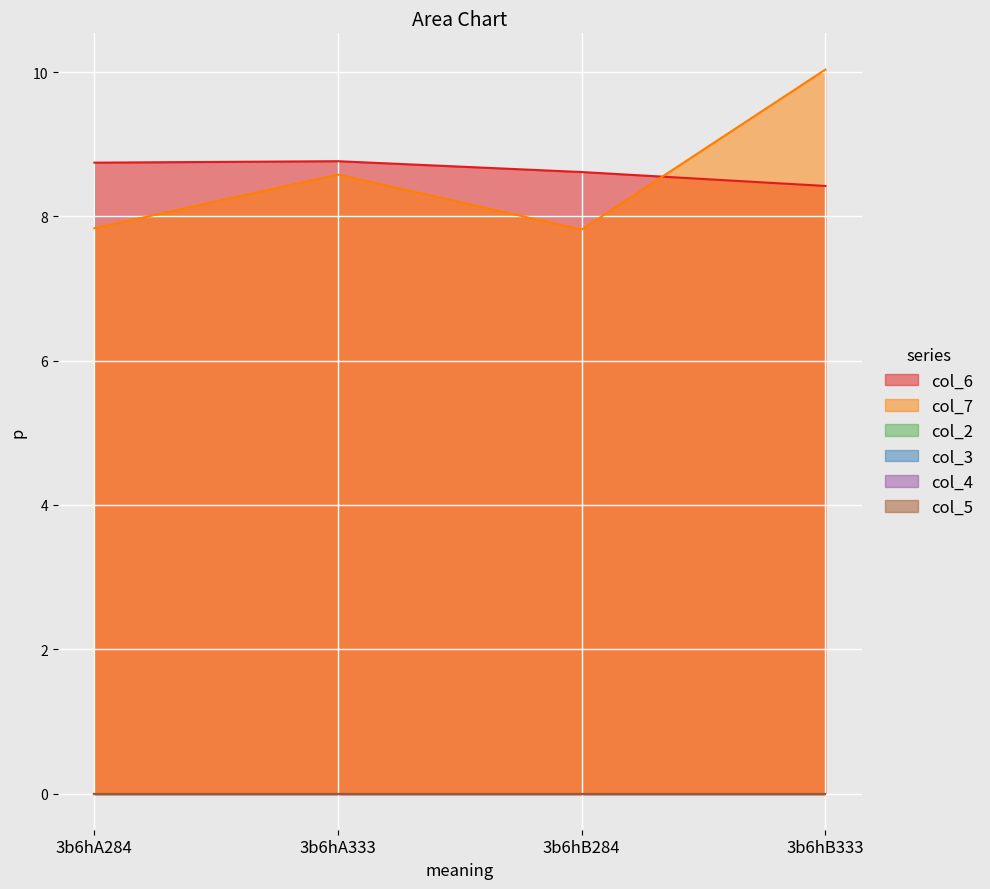

Rank the categories by col_4 value from highest to lowest.

3b6hA284, 3b6hA333, 3b6hB284, 3b6hB333